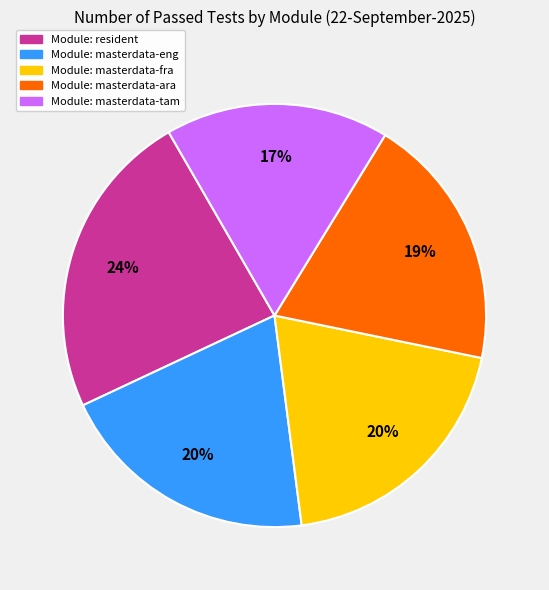

Does any single category account for the majority?

No